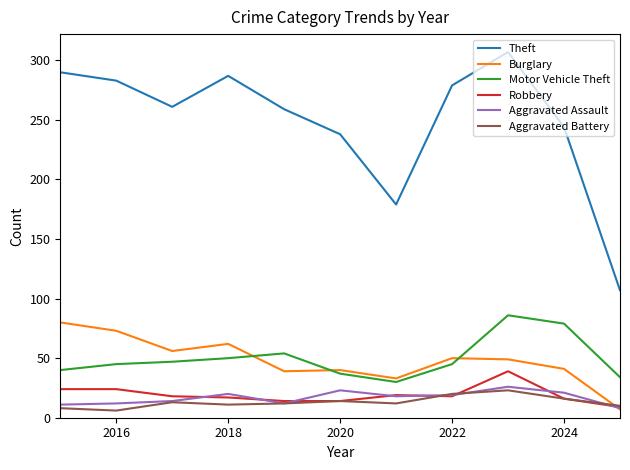

True or false: Robbery and Theft cross at least once.

False